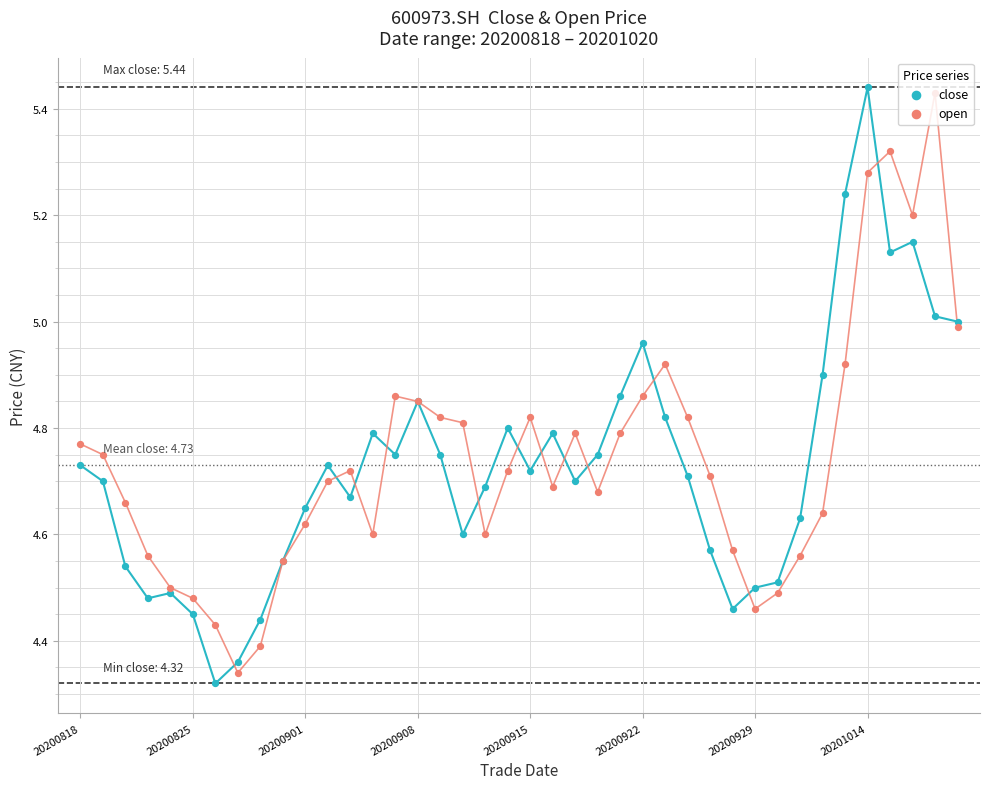

What are all the series names shown in the legend?

close, open